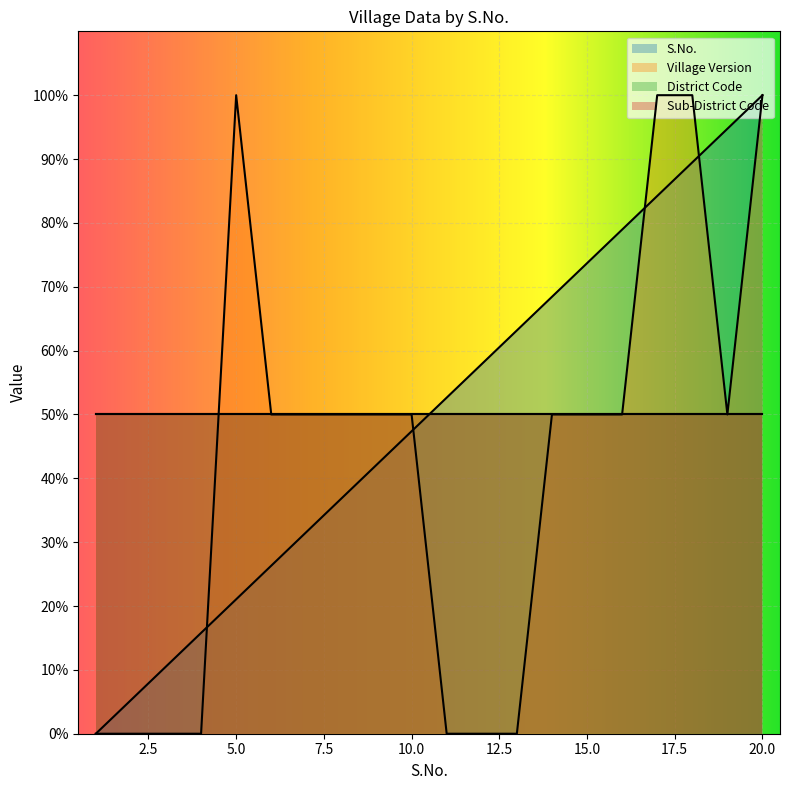

At which label is S.No. closest to 50?

11